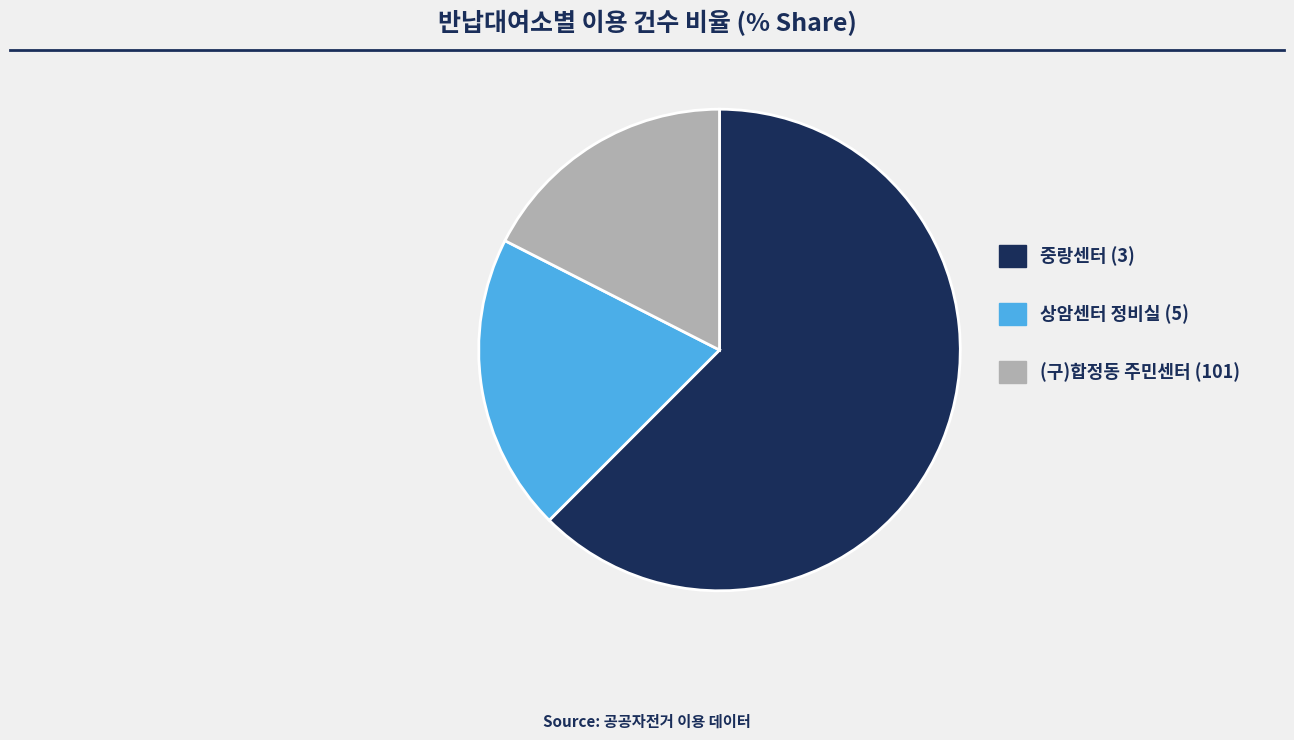

How many segments does this pie chart have?

3